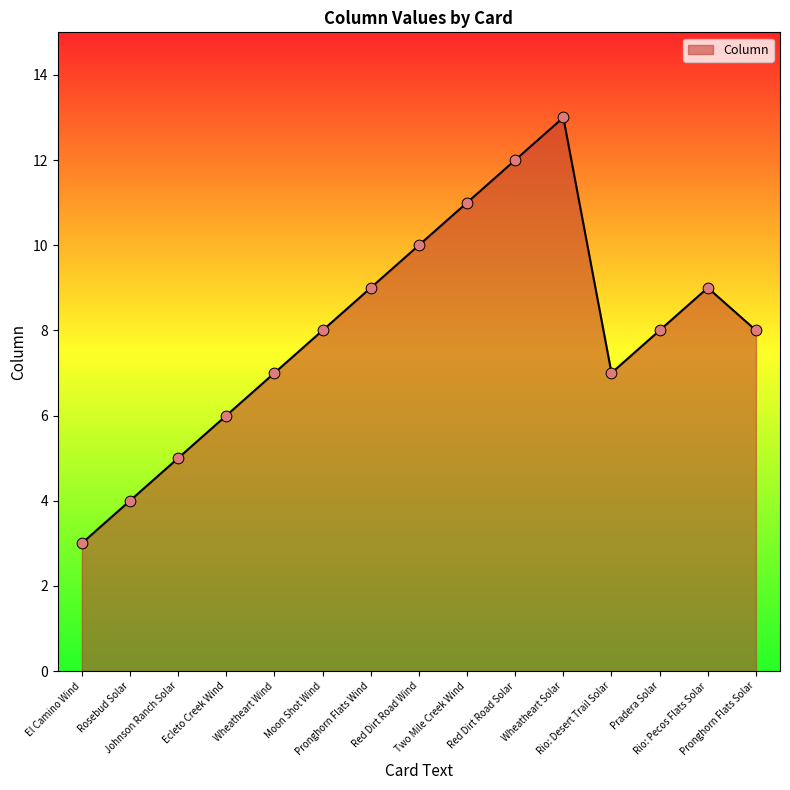

What is the change in value from Two Mile Creek Wind to Pronghorn Flats Solar?

-3